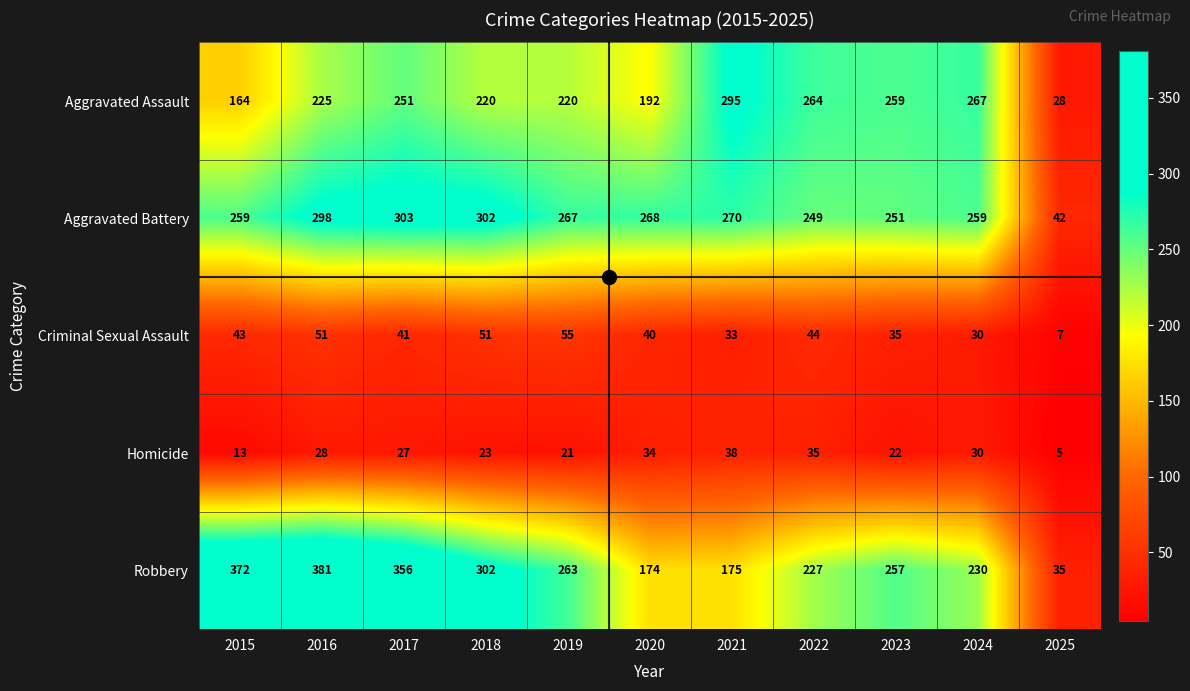

Which category has the lowest value across all series?

2025